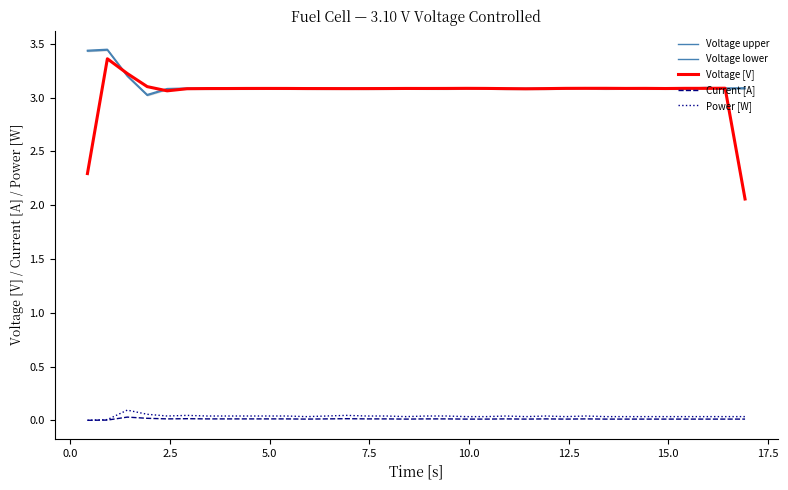

Does the chart have visible grid lines?

No